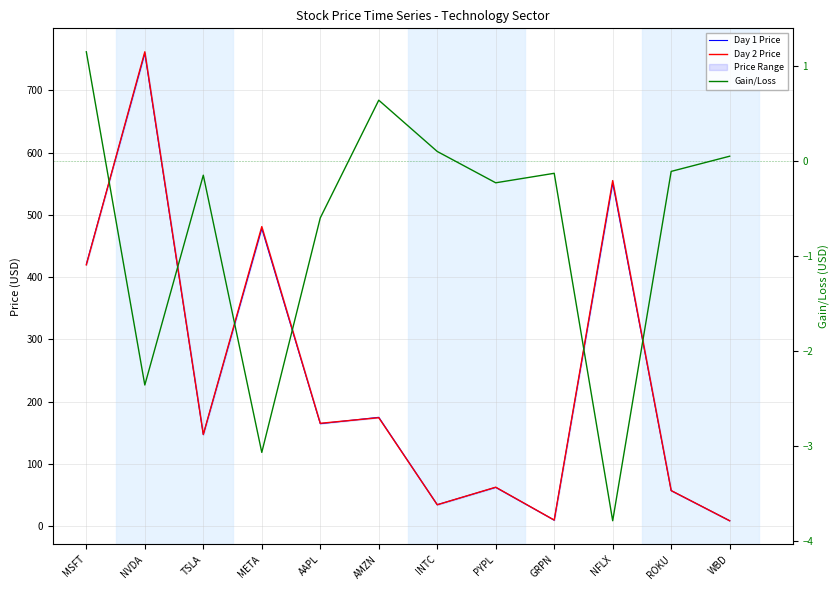

What is the total value across all series at TSLA?

293.8